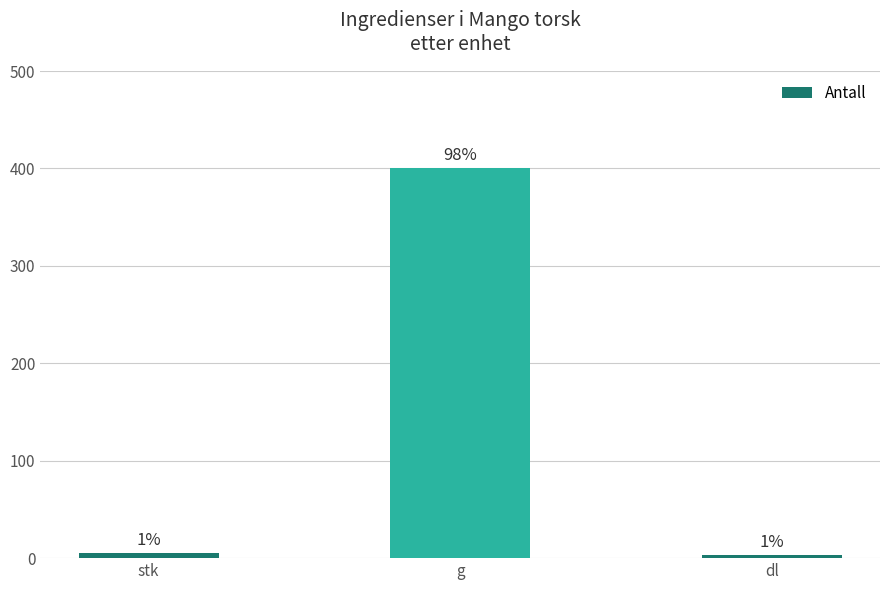

The chart shows a value of 1.0 at stk. True or false?

False